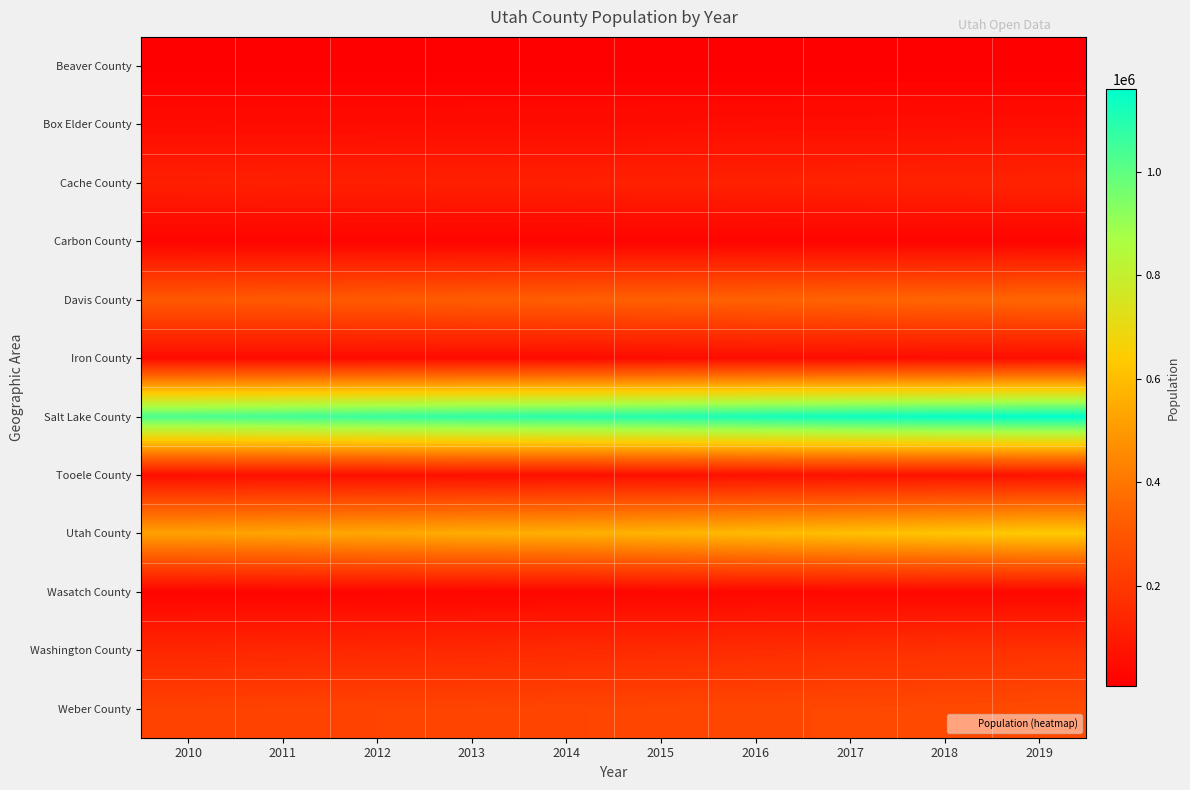

Reading left to right, what are all the values shown in this chart?

Beaver County: 2010=6655	2011=6559	2012=6500	2013=6457	2014=6432	2015=6353	2016=6478	2017=6421	2018=6625	2019=6710
Box Elder County: 2010=50175	2011=50239	2012=50201	2013=50727	2014=51300	2015=51826	2016=52975	2017=53977	2018=54906	2019=56046
Cache County: 2010=113386	2011=114781	2012=115895	2013=117025	2014=117894	2015=119697	2016=122201	2017=124236	2018=126400	2019=128289
Carbon County: 2010=21403	2011=21305	2012=21222	2013=20903	2014=20636	2015=20391	2016=20324	2017=20131	2018=20233	2019=20463
Davis County: 2010=307910	2011=311852	2012=315926	2013=322228	2014=328714	2015=334597	2016=341000	2017=346658	2018=351101	2019=355481
Iron County: 2010=46263	2011=46622	2012=46646	2013=46530	2014=47041	2015=48113	2016=49676	2017=50761	2018=52678	2019=54839
Salt Lake County: 2010=1032976	2011=1047610	2012=1063956	2013=1079392	2014=1090005	2015=1102273	2016=1120109	2017=1136719	2018=1148692	2019=1160437
Tooele County: 2010=58502	2011=59190	2012=59792	2013=60633	2014=61442	2015=62639	2016=64612	2017=67486	2018=69989	2019=72259
Utah County: 2010=519998	2011=530688	2012=539685	2013=551273	2014=560649	2015=572667	2016=590288	2017=606742	2018=621520	2019=636235
Wasatch County: 2010=23644	2011=24408	2012=25344	2013=26584	2014=27814	2015=29118	2016=30375	2017=31890	2018=33067	2019=34091
Washington County: 2010=138389	2011=141249	2012=144139	2013=146987	2014=151081	2015=154650	2016=159352	2017=165929	2018=171567	2019=177556
Weber County: 2010=232133	2011=233847	2012=236251	2013=238062	2014=240152	2015=242872	2016=247131	2017=251576	2018=255697	2019=260213